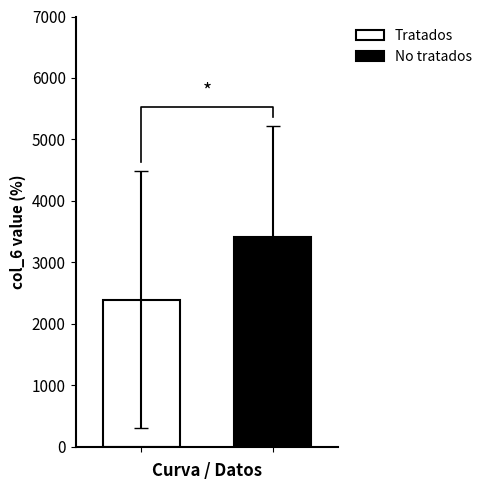

What is the difference between the second highest and minimum values in the No tratados series?

1687.5